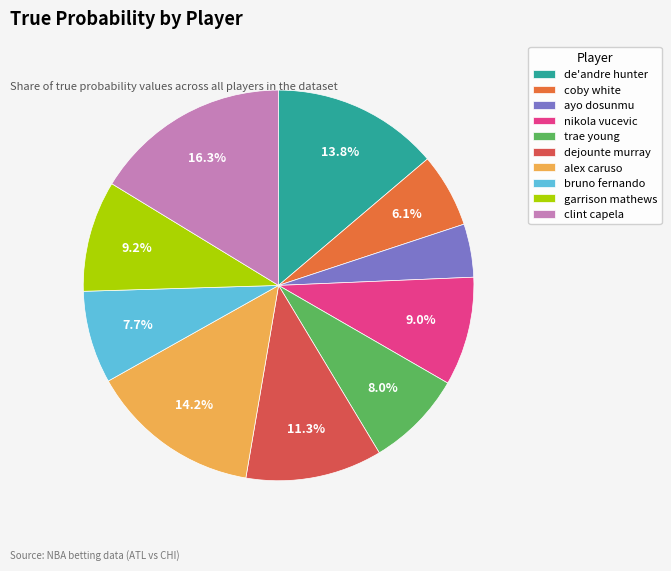

To the nearest percent, what is the combined percentage of dejounte murray and clint capela?

28%